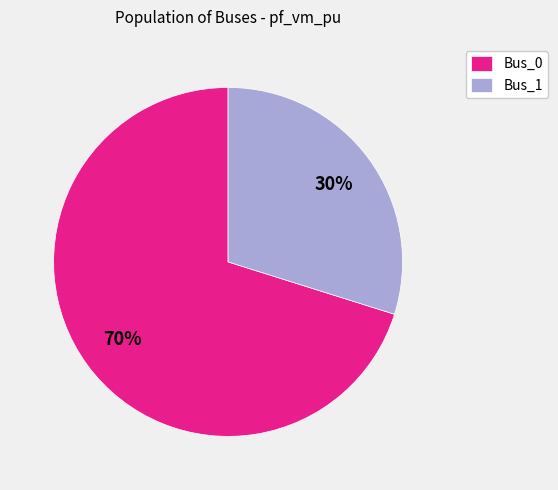

To the nearest percent, what is the difference between the largest and smallest slice percentages?

40%